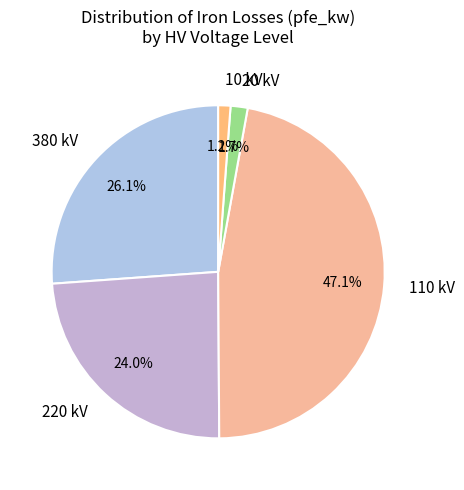

How many segments does this pie chart have?

5